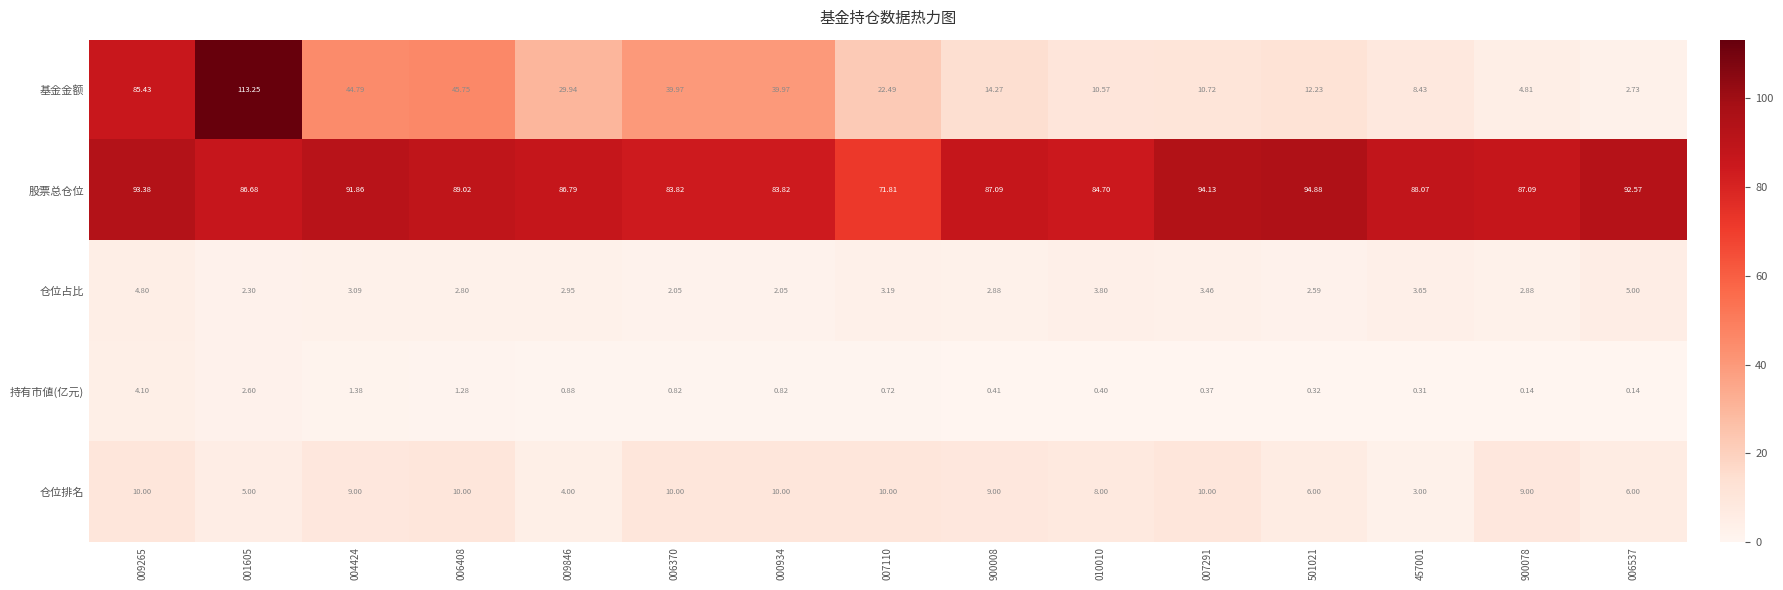

What is the total value across all series at 501021?

116.0